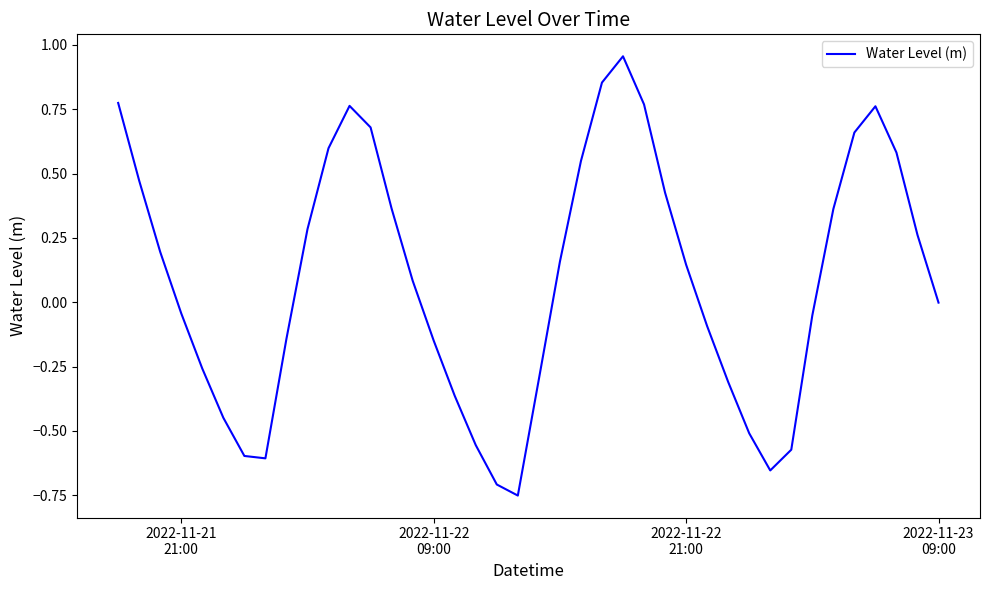

What is the difference between the maximum and minimum values?

1.7